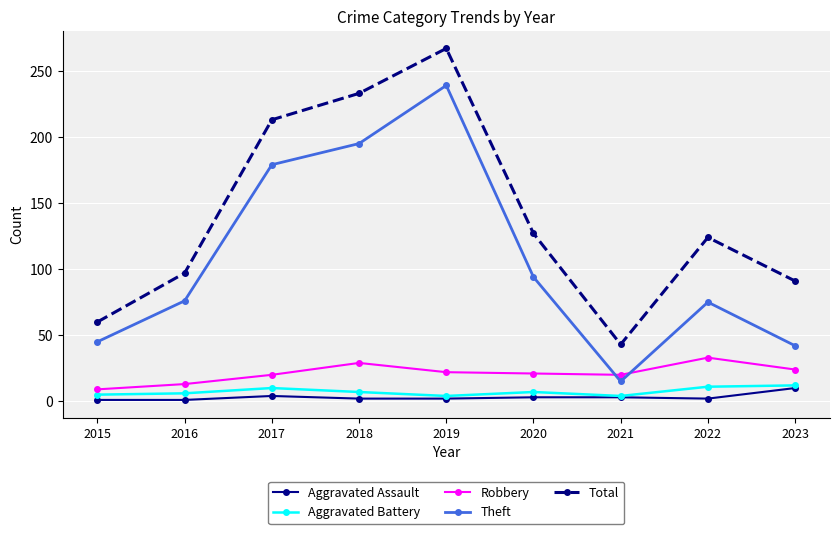

Rank the series at 2020 from highest to lowest value.

Total, Theft, Robbery, Aggravated Battery, Aggravated Assault